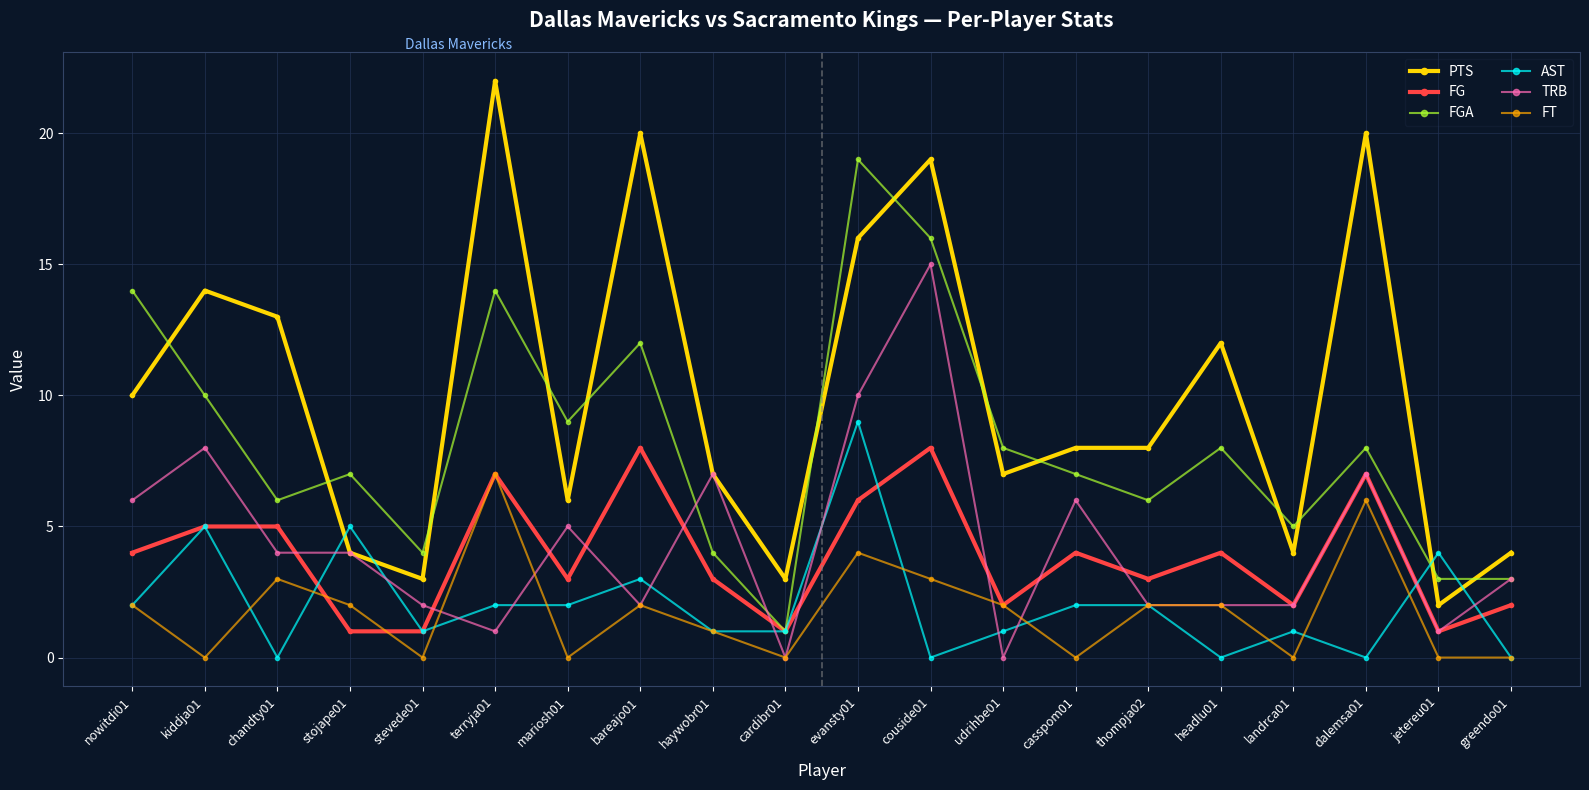

True or false: FGA has a value of 10 at stojape01.

False